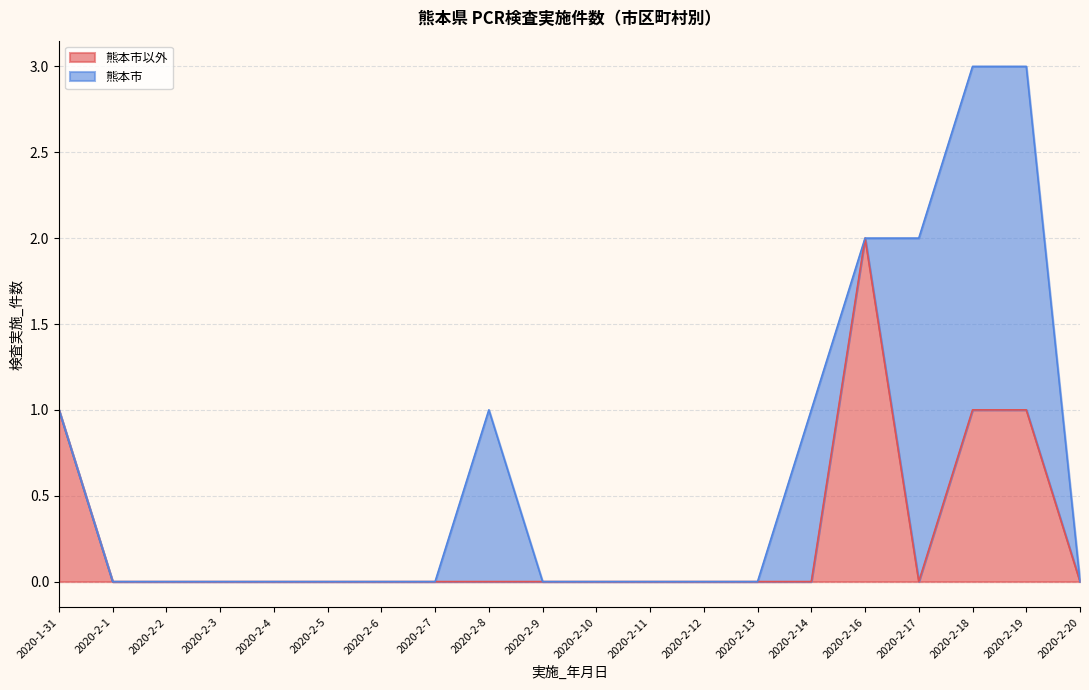

Count the number of values greater than 0.

4